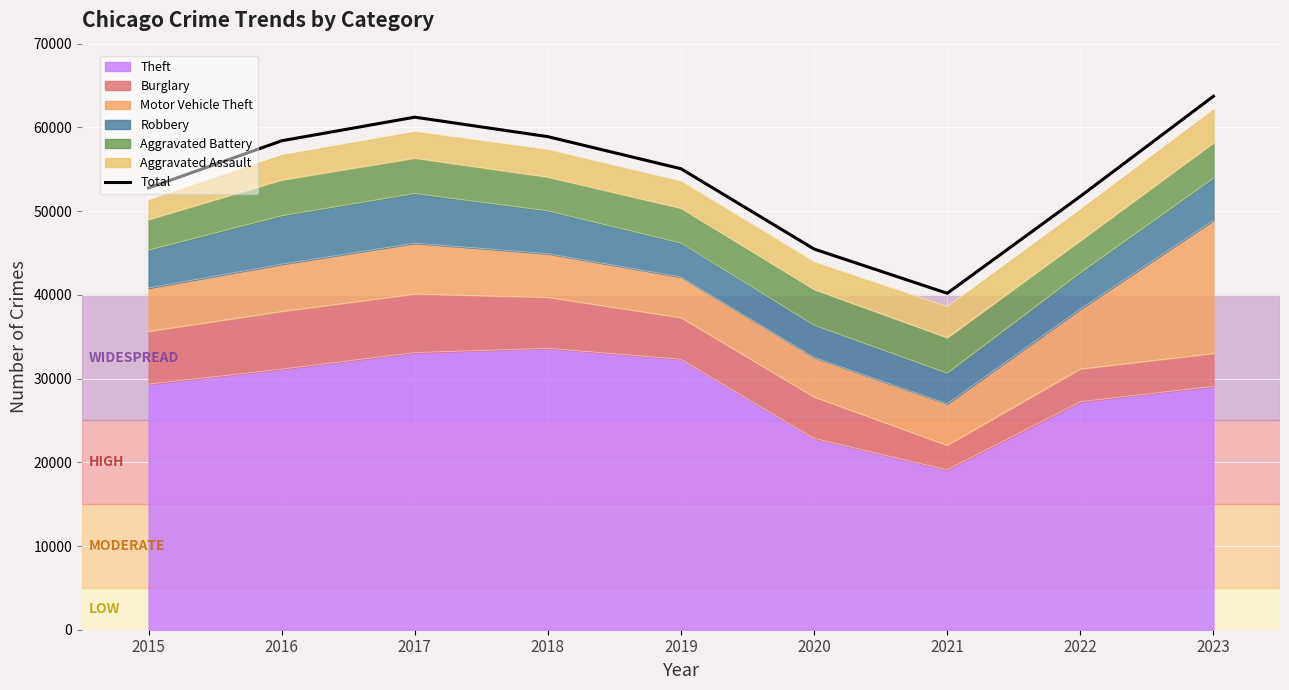

What is the value of the 9th point from the left?

63720